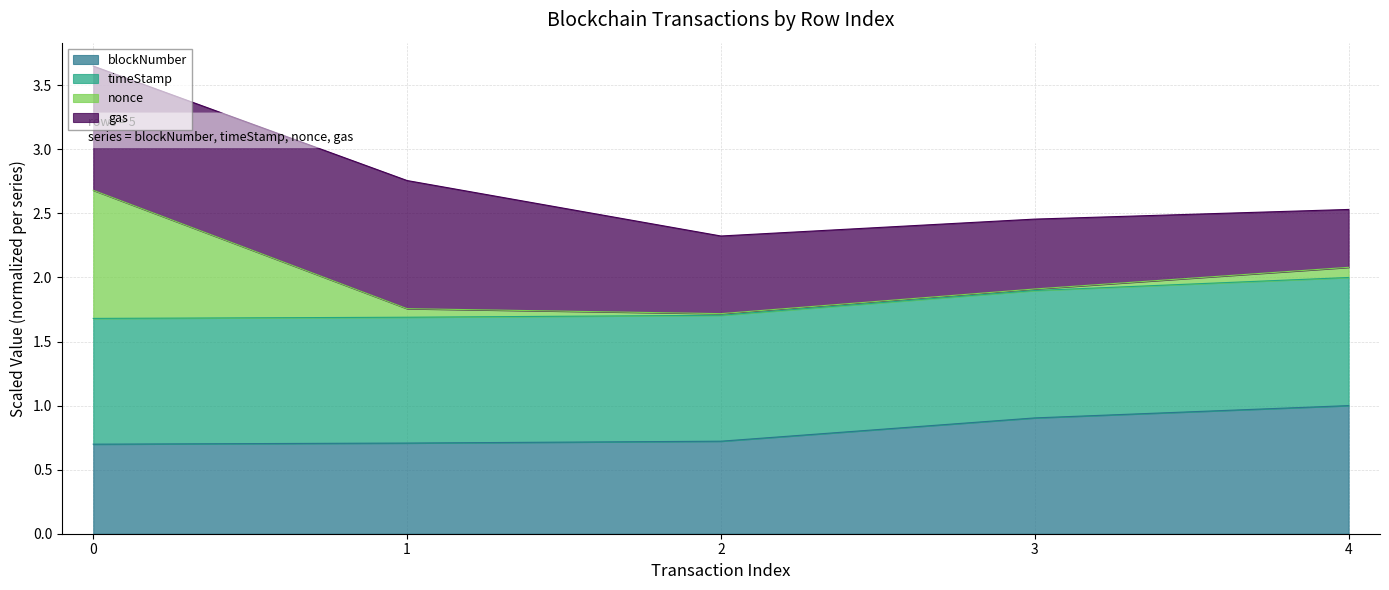

True or false: blockNumber has a value of 0.7 at 2.

True